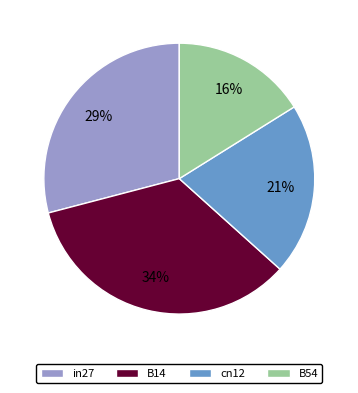

Is the sum of cn12 and B54 greater than half?

No